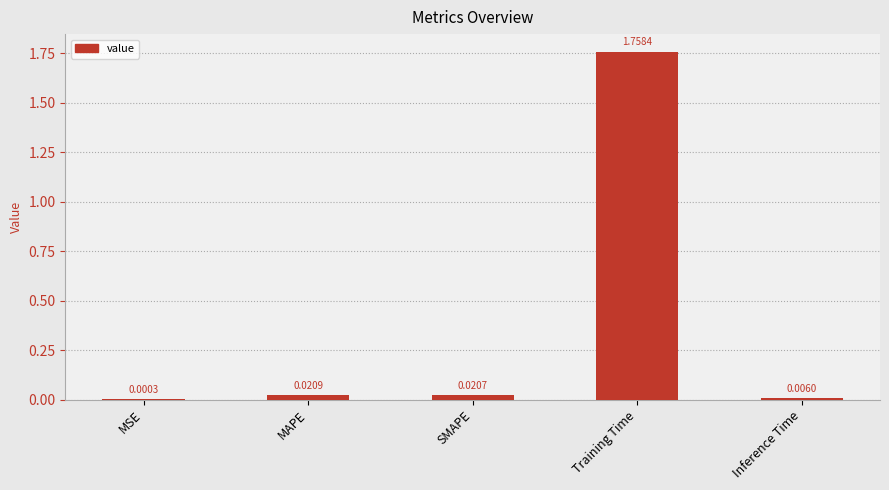

Does the chart contain stacked bars?

No